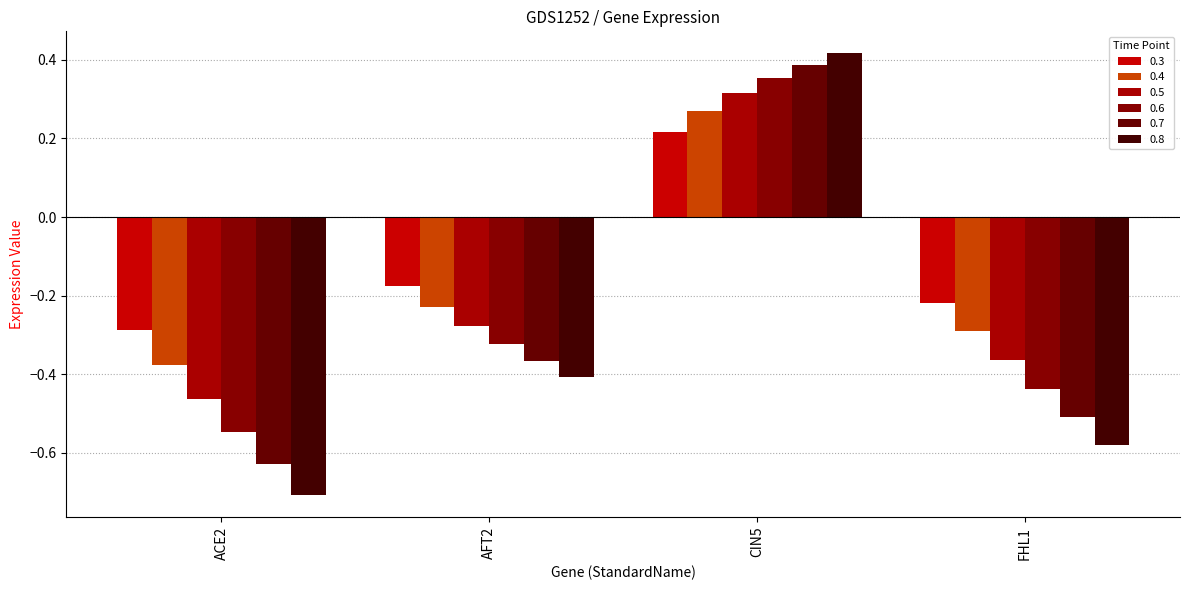

The 0.5 series shows 0.1 at CIN5. True or false?

False